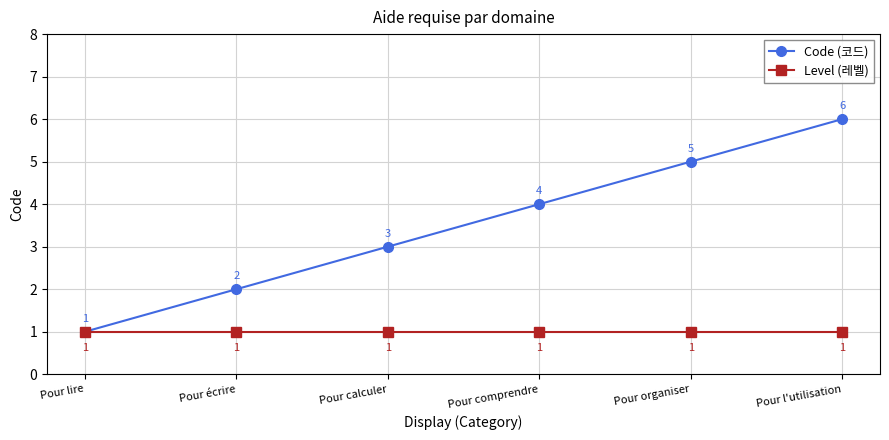

What is the total value across all series at Pour écrire?

3